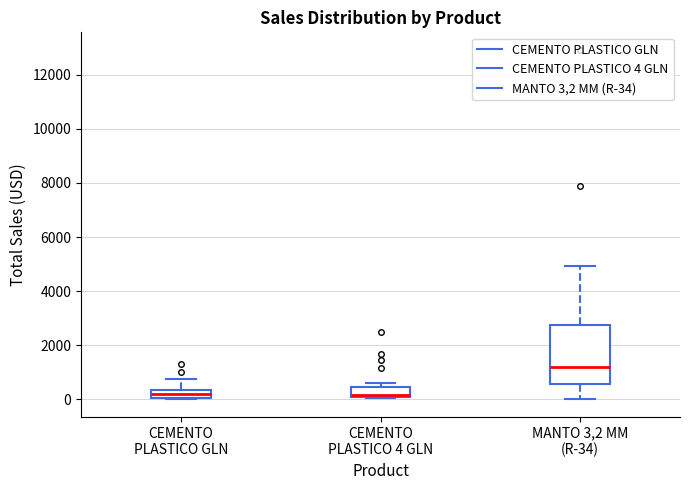

Which box is the tallest, from its lower edge to its upper edge?

MANTO 3,2 MM (R-34)